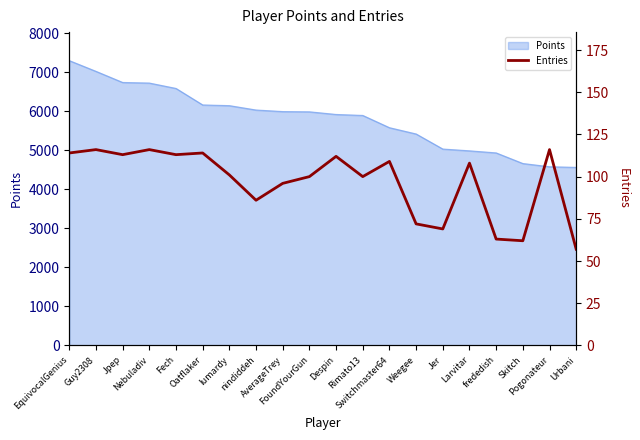

At which label does the data first exceed 108?

EquivocalGenius